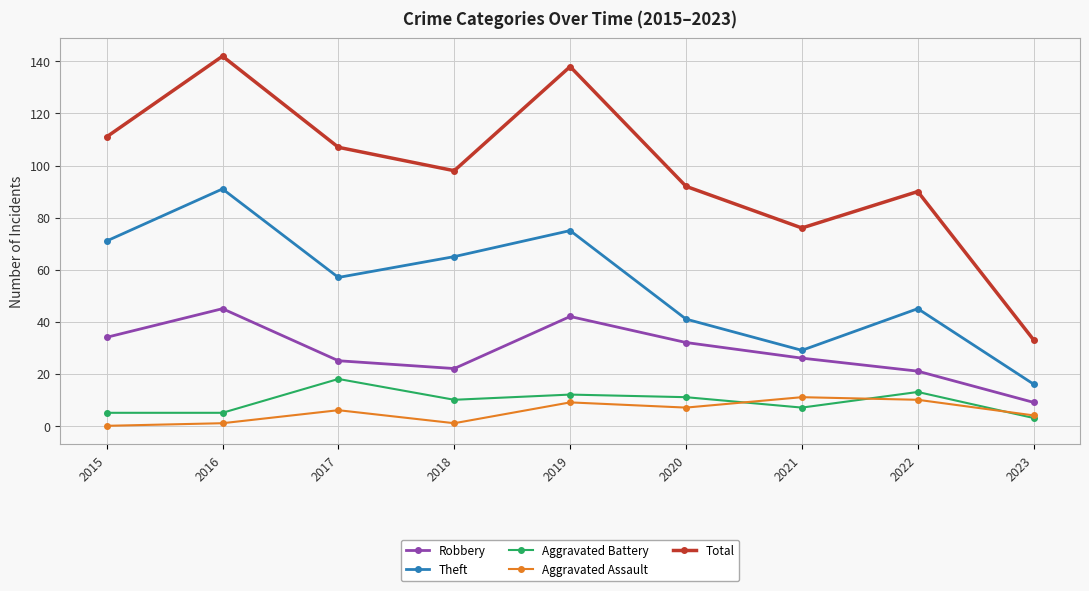

In Total, how many points are lower than both neighbors (excluding endpoints)?

2